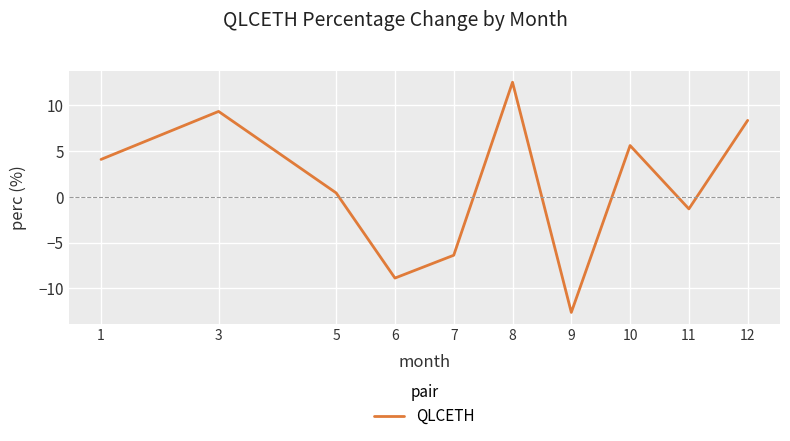

The value at 9 is -5.5. True or false?

False